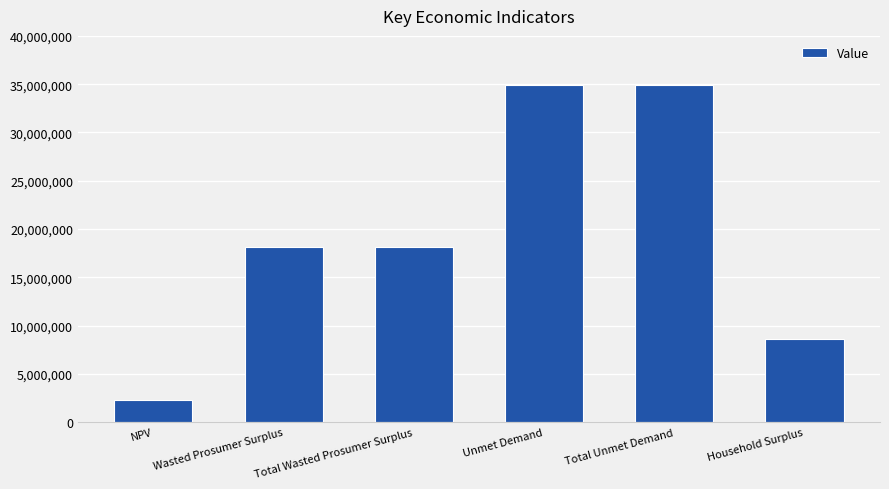

The value at Unmet Demand is 34912783.2. True or false?

True